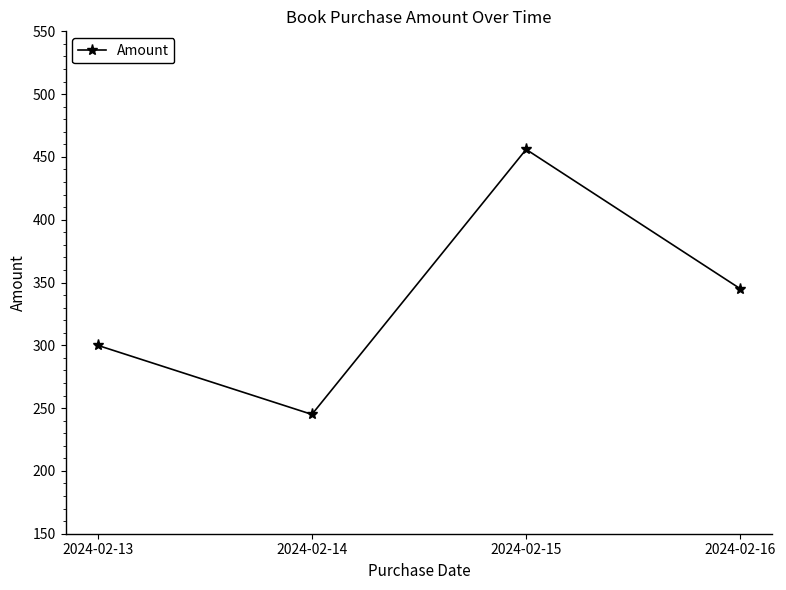

What is the difference between the second highest and second lowest values?

45